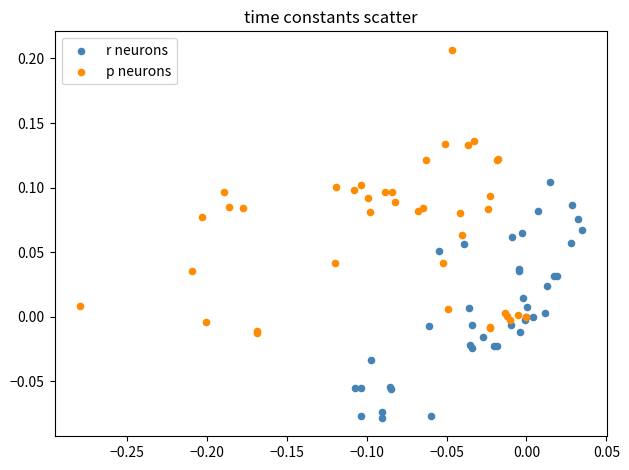

Which series contains the lowest Y value?

r neurons